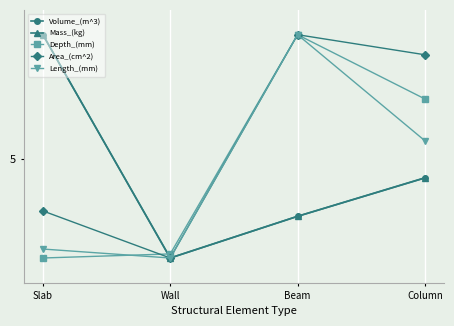

Which series has the largest total across all categories?

Area_(cm^2)